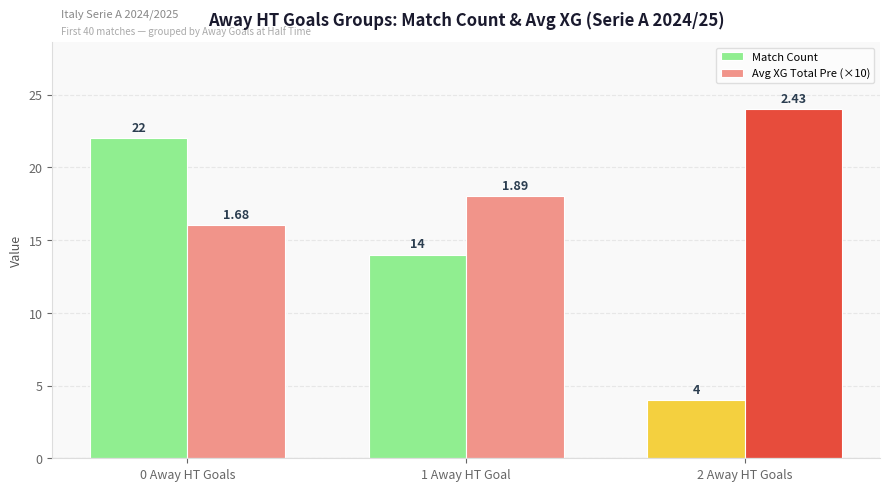

At which label does Avg XG Total Pre (×10) reach its peak?

2 Away HT Goals